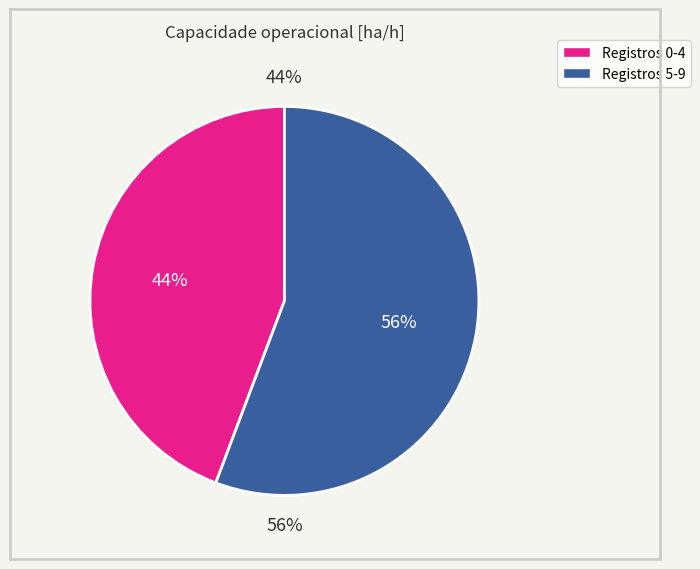

Do 1 and 0 together represent more than half of the pie?

No